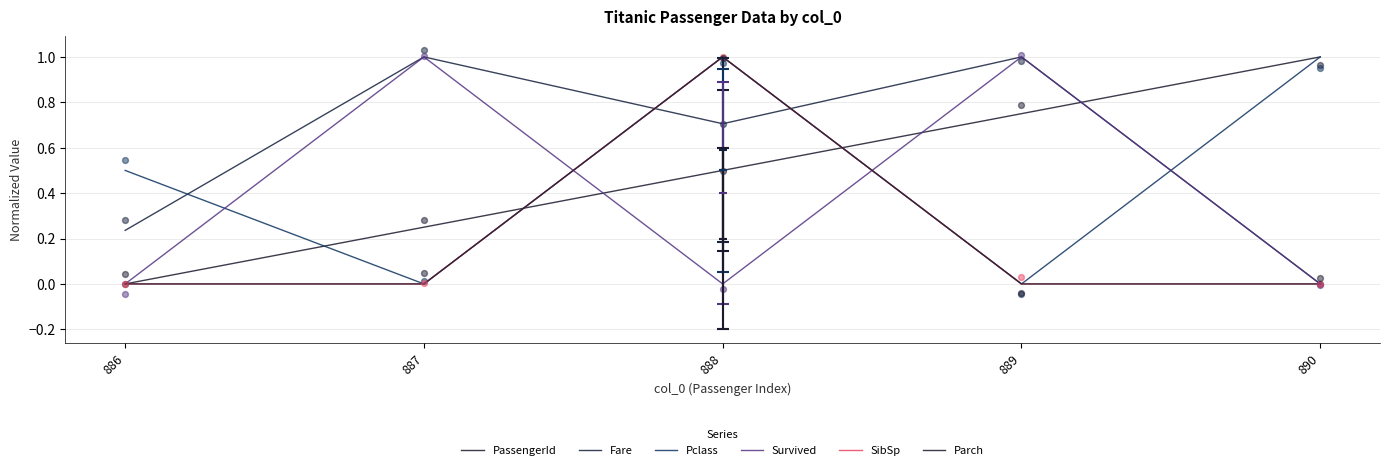

What are all the series names shown in the legend?

PassengerId, Fare, Pclass, Survived, SibSp, Parch